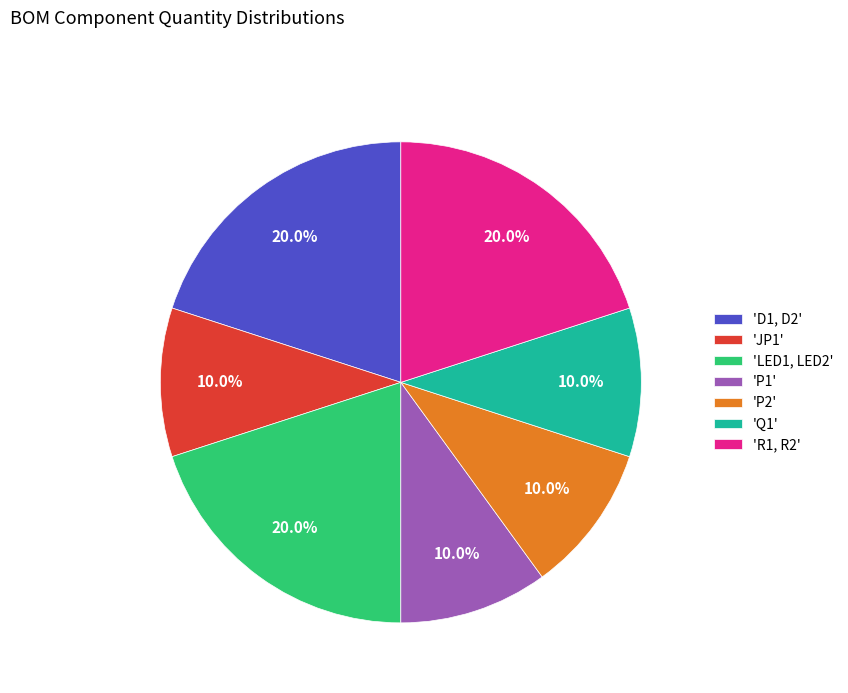

Is there any slice that represents more than half of the pie?

No